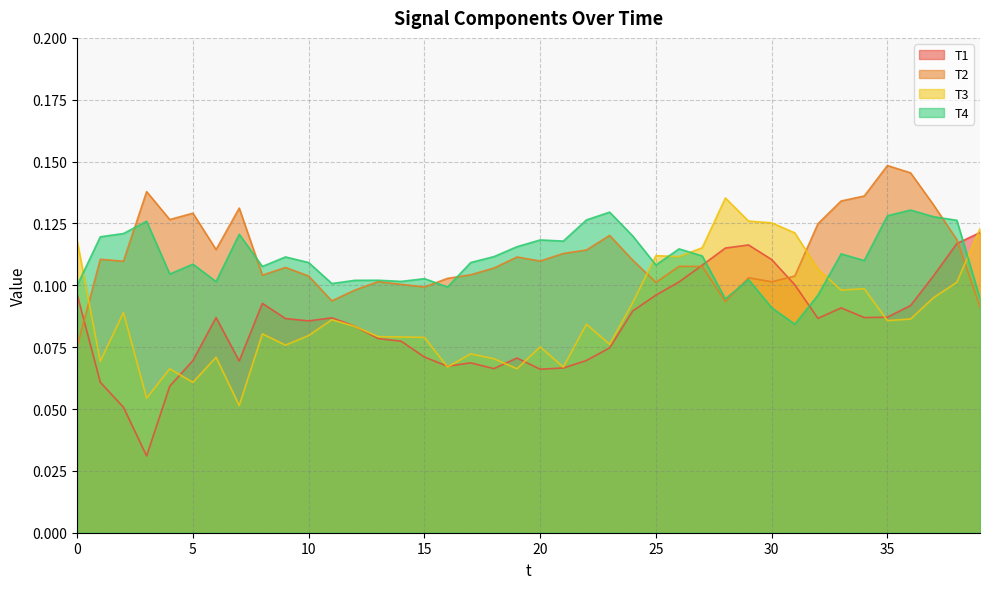

At which category does the chart reach its minimum across all series?

3